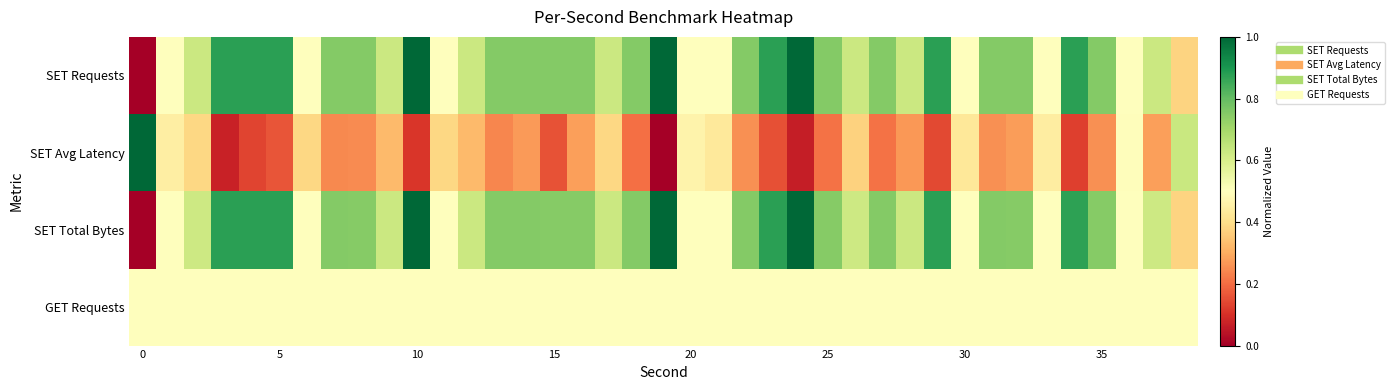

List the series in order of their peak value, highest first.

SET Requests, SET Avg Latency, SET Total Bytes, GET Requests